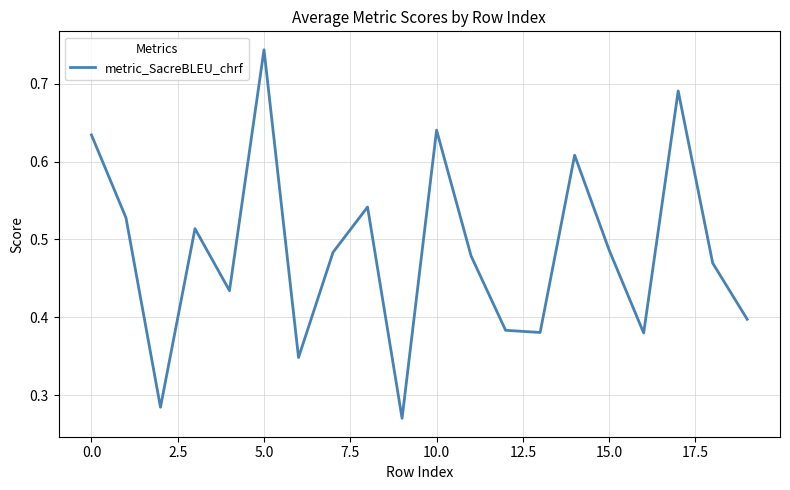

Which label corresponds to the largest value in the chart?

5.0